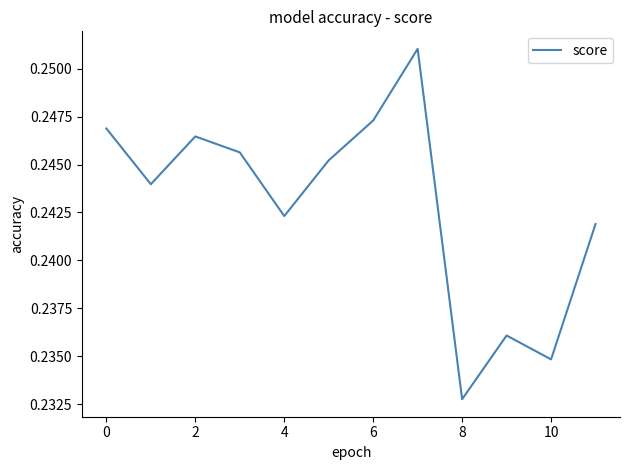

What is the sum of all values?

2.9